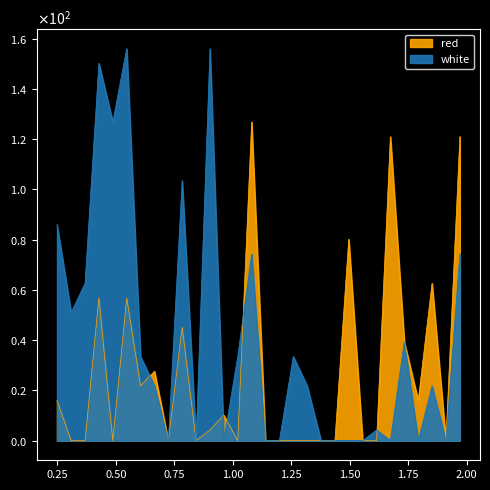

At how many categories does at least one series exceed 68?

10